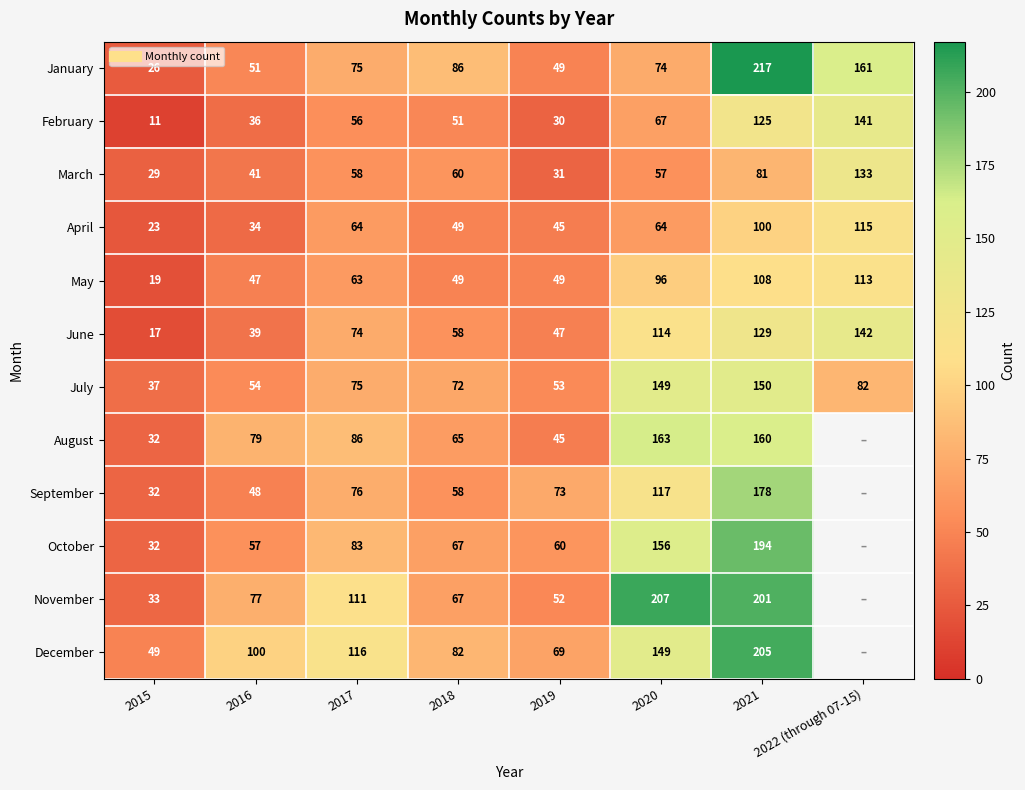

What is the spread (max minus min) of values at 2022 (through 07-15)?

79.0